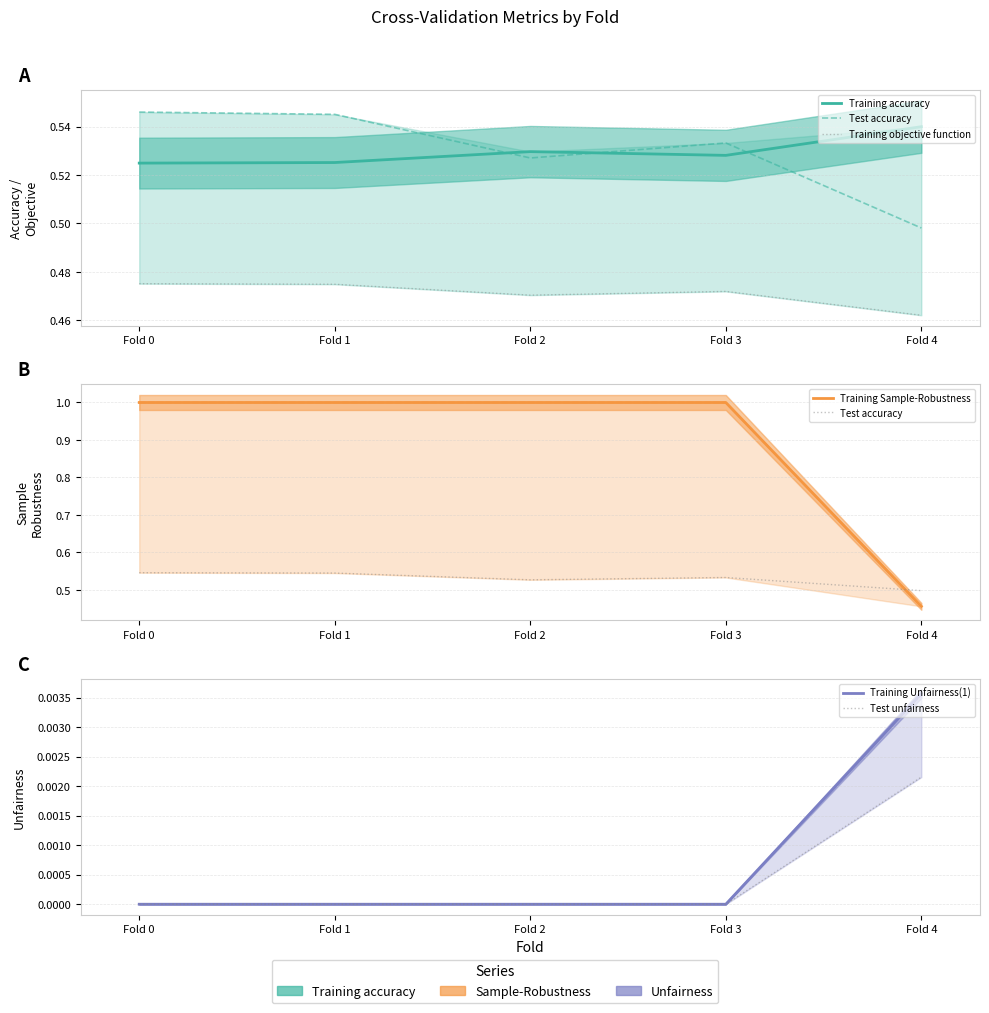

The value of Training objective function at Fold 1 is 0.5. True or false?

True